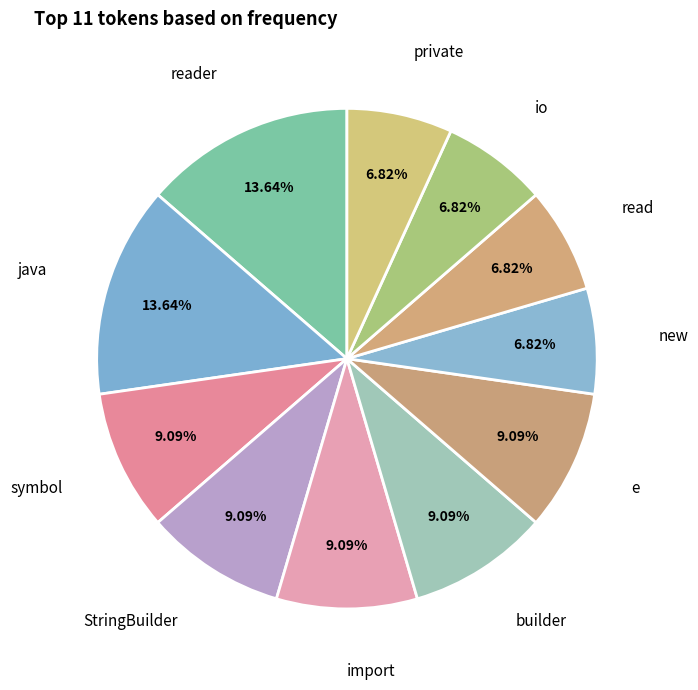

Count the number of slices in the pie.

11